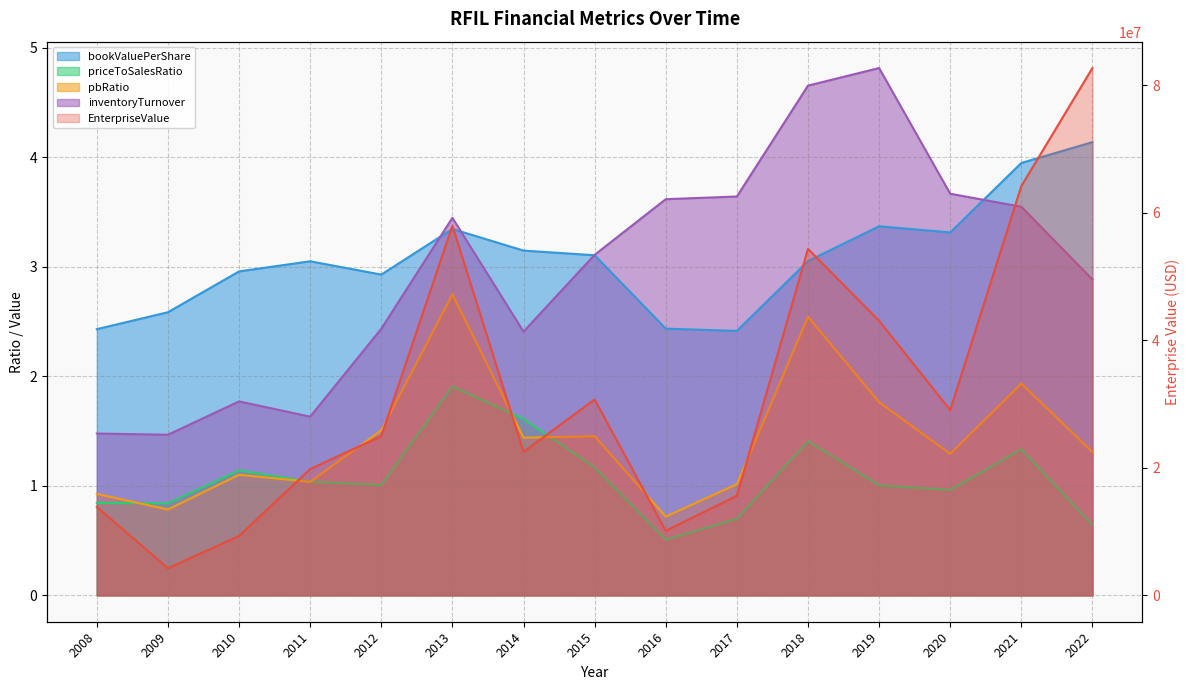

True or false: inventoryTurnover and EnterpriseValue intersect in this chart.

False